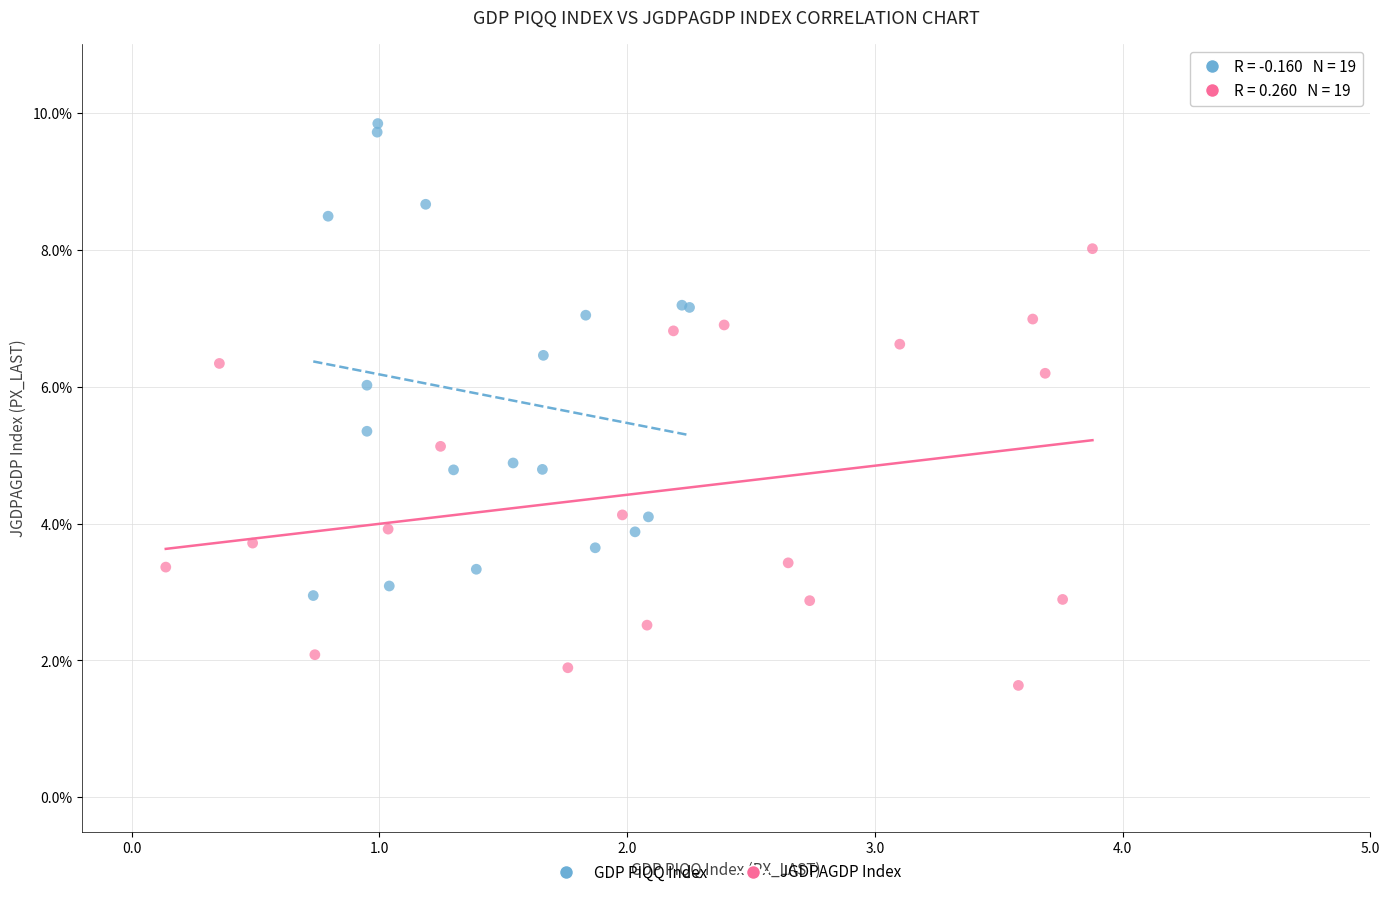

Which series has the widest spread of Y values?

GDP PIQQ Index